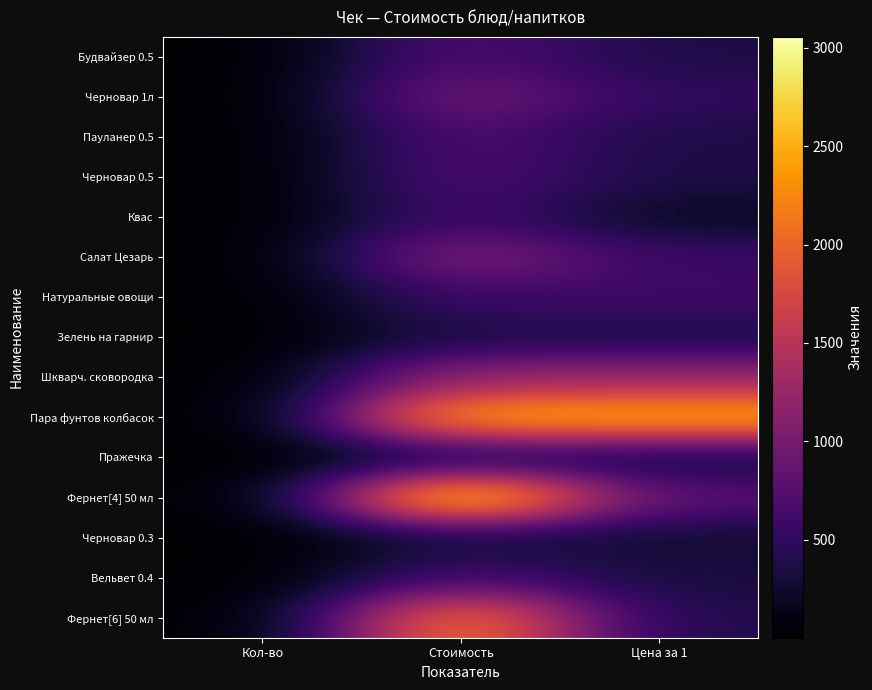

Between Цена за 1 and Стоимость, which is larger?

Стоимость